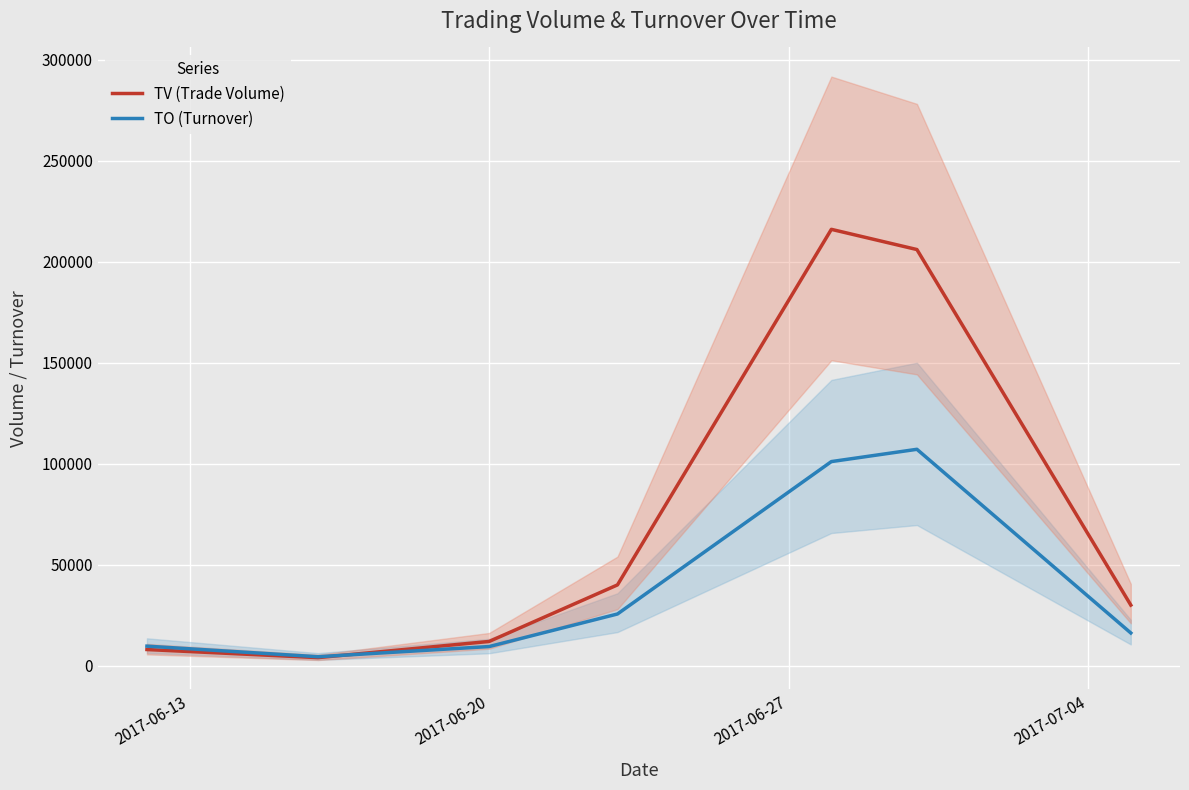

What is the highest value of the TV (Trade Volume) series?

216000